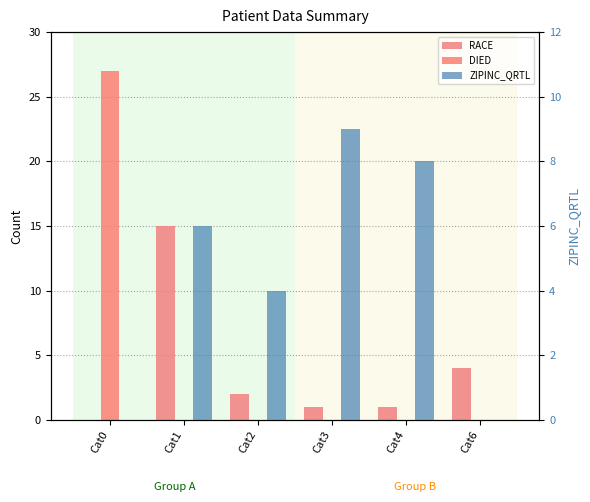

What is the value of the ZIPINC_QRTL bar at the 4th from the left?

9